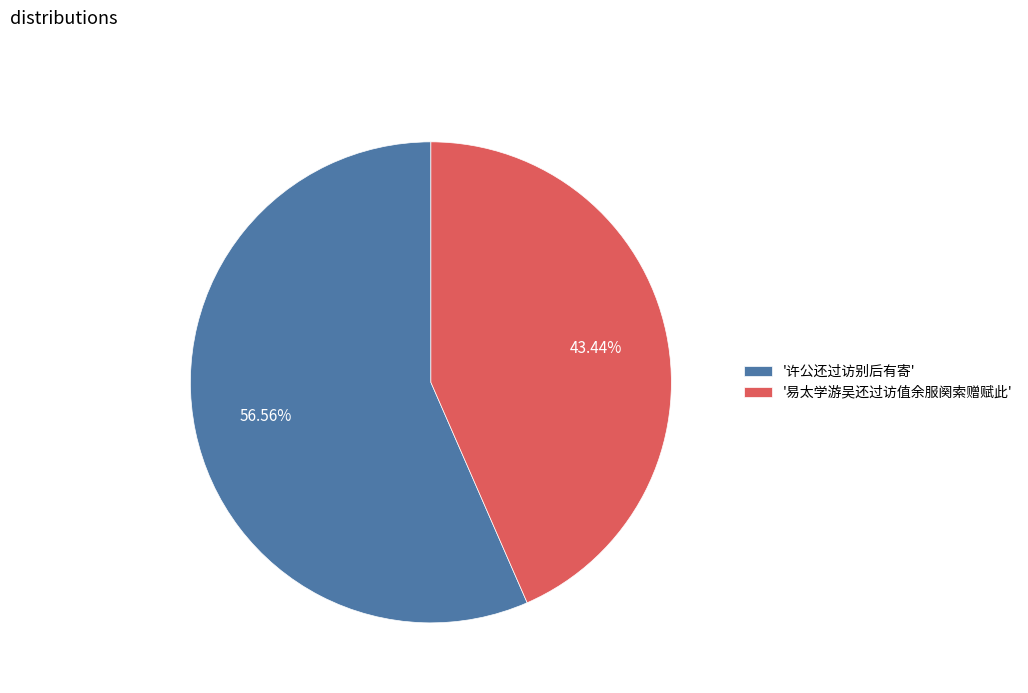

Which slice is the largest?

'许公还过访别后有寄'